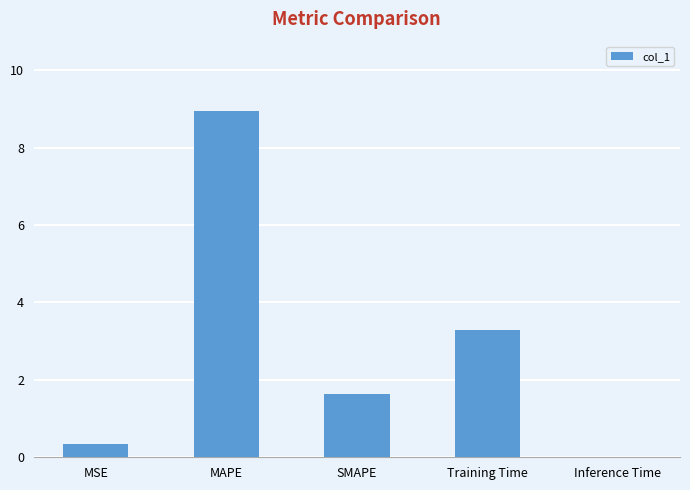

Read the value at MSE.

0.4